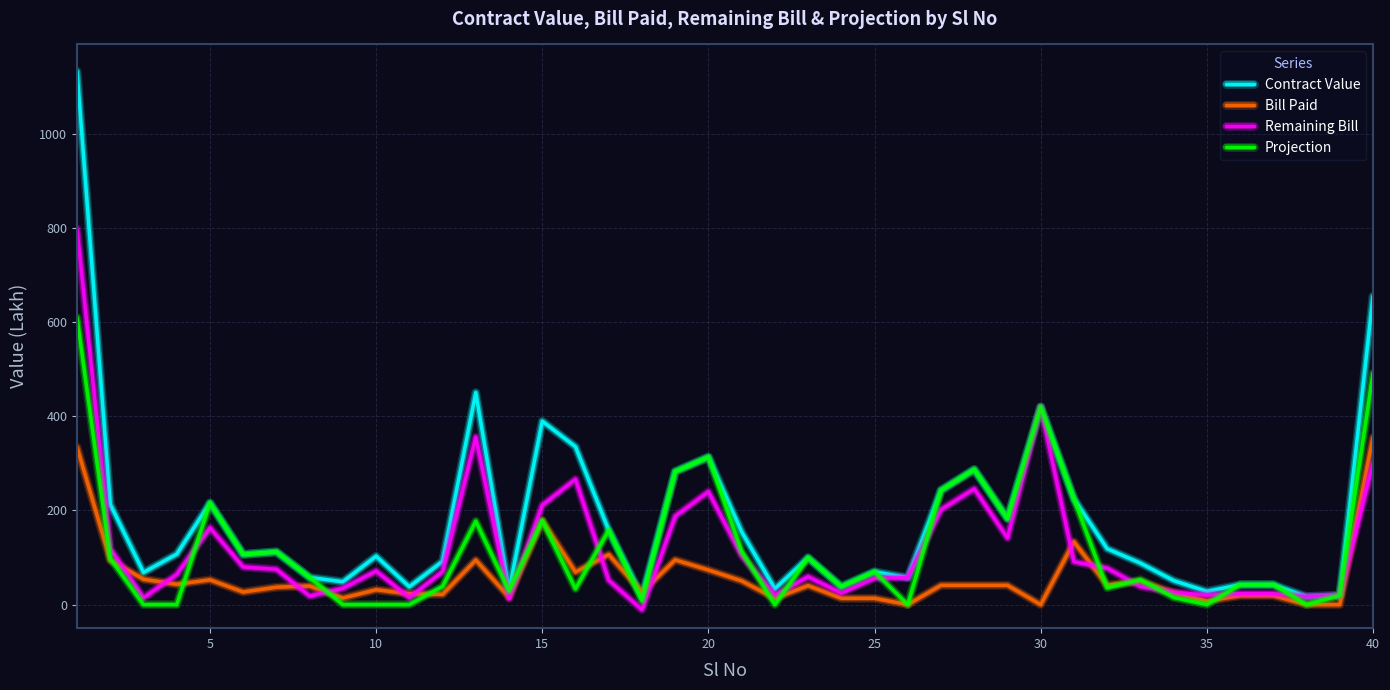

How many lines are shown in the chart?

4